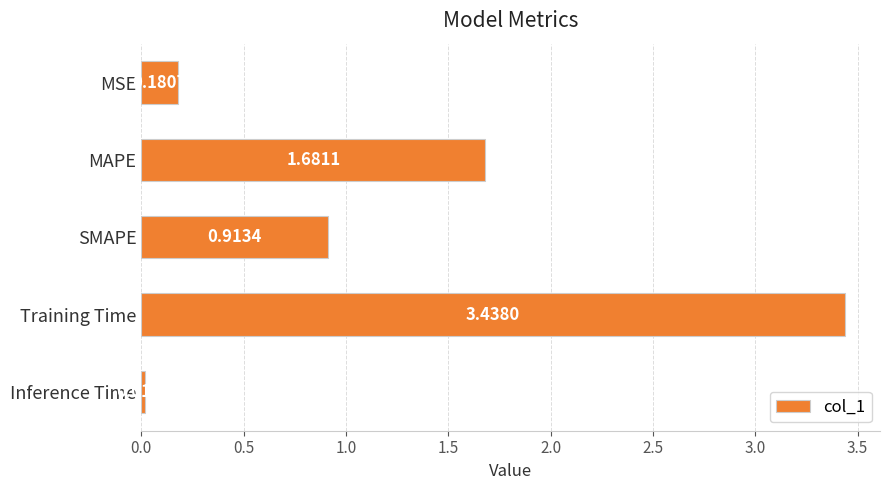

How many bars are there in total?

5